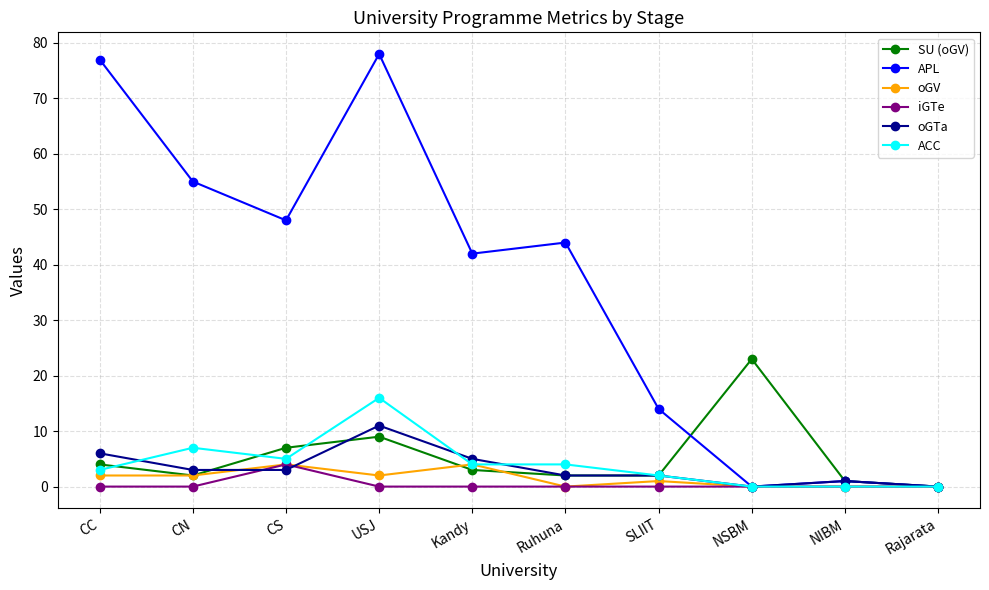

Does the chart display data point markers on the line(s)?

Yes